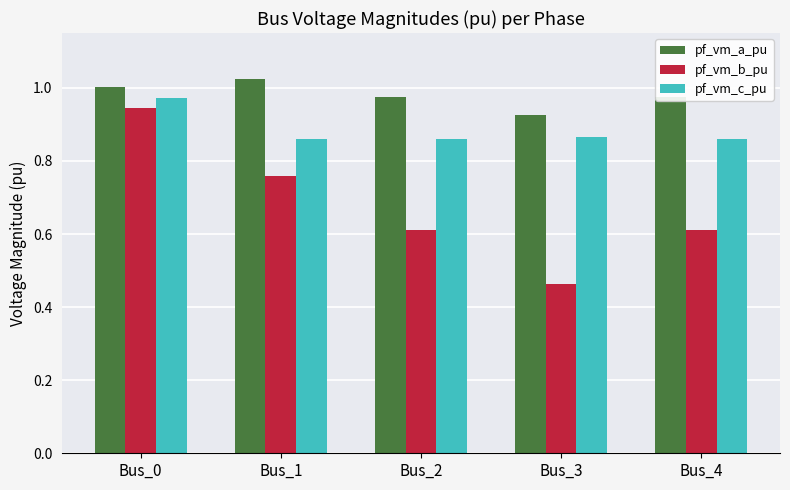

Is the value of pf_vm_a_pu at Bus_0 greater than the value of pf_vm_c_pu at Bus_2?

Yes